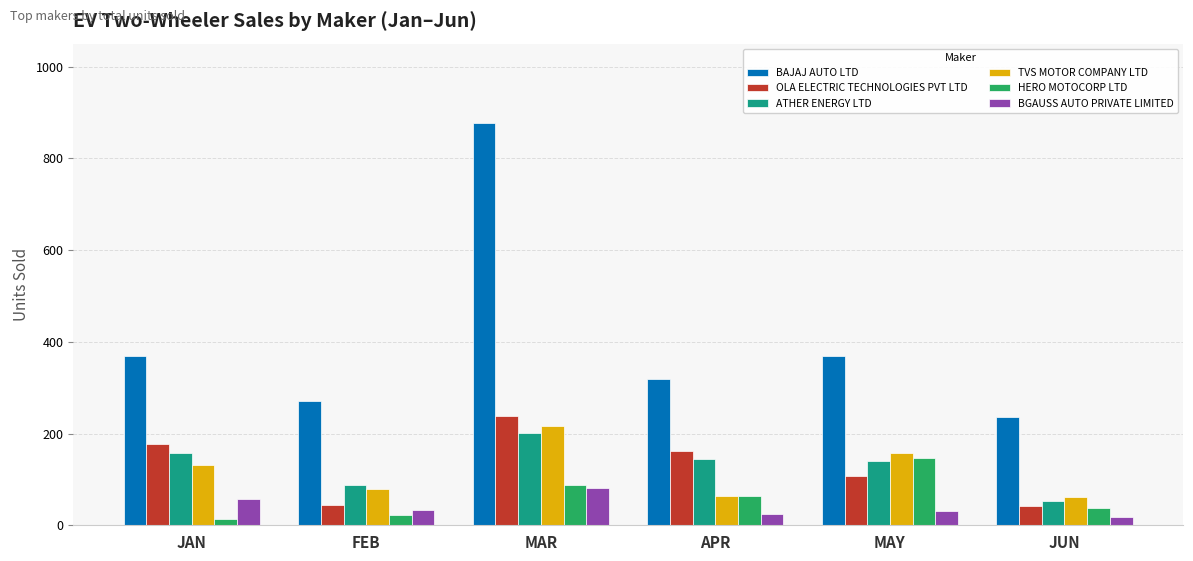

What is the total value across all series at JUN?

450